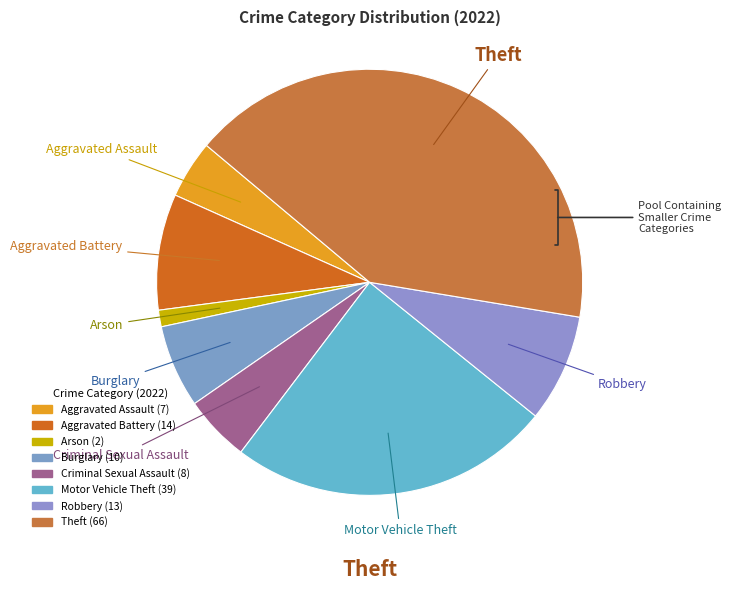

Rank the categories by value from lowest to highest.

Arson, Aggravated Assault, Criminal Sexual Assault, Burglary, Robbery, Aggravated Battery, Motor Vehicle Theft, Theft